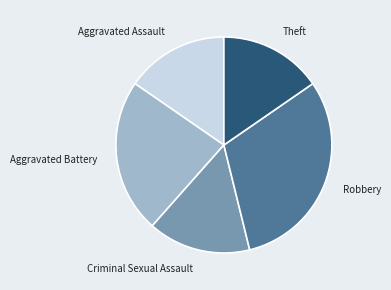

Count the number of slices in the pie.

5